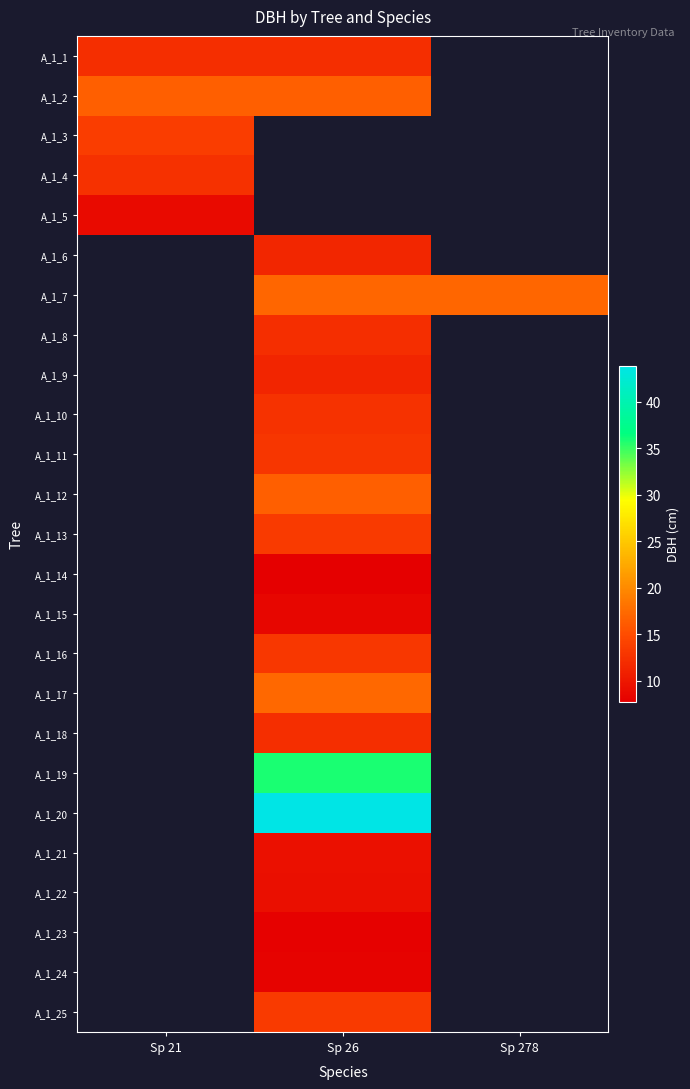

Which category has the lowest value across all series?

Sp 26